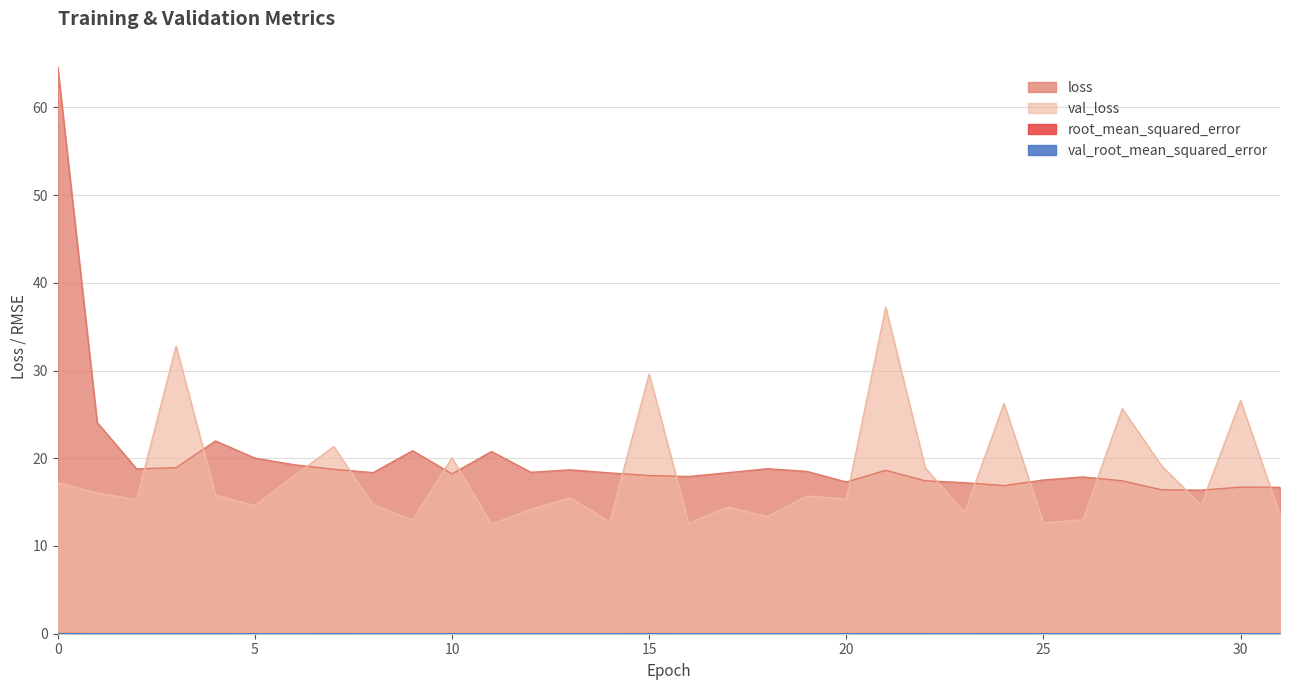

What is the total value across all series at 23?

31.0